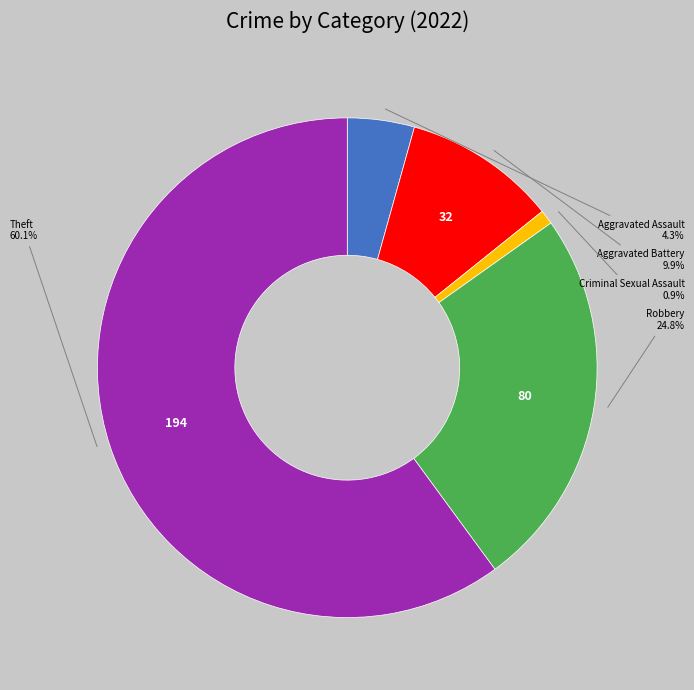

How many slices are in this pie chart?

5